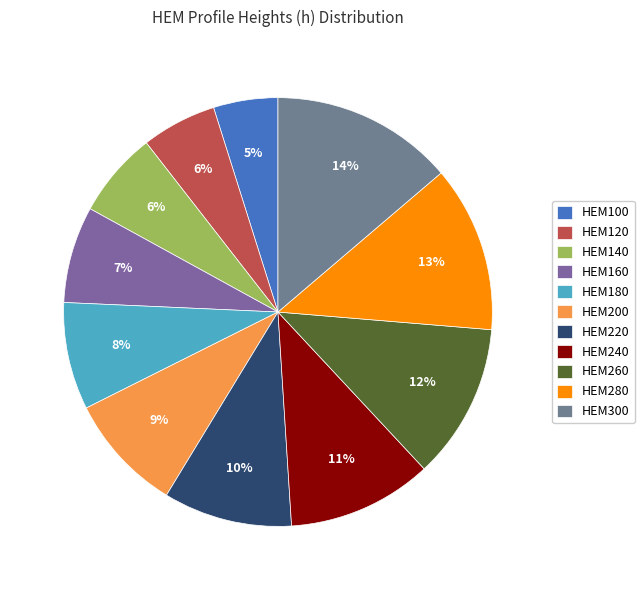

To the nearest percent, what is the difference between the HEM120 and HEM100 slice percentages?

1%